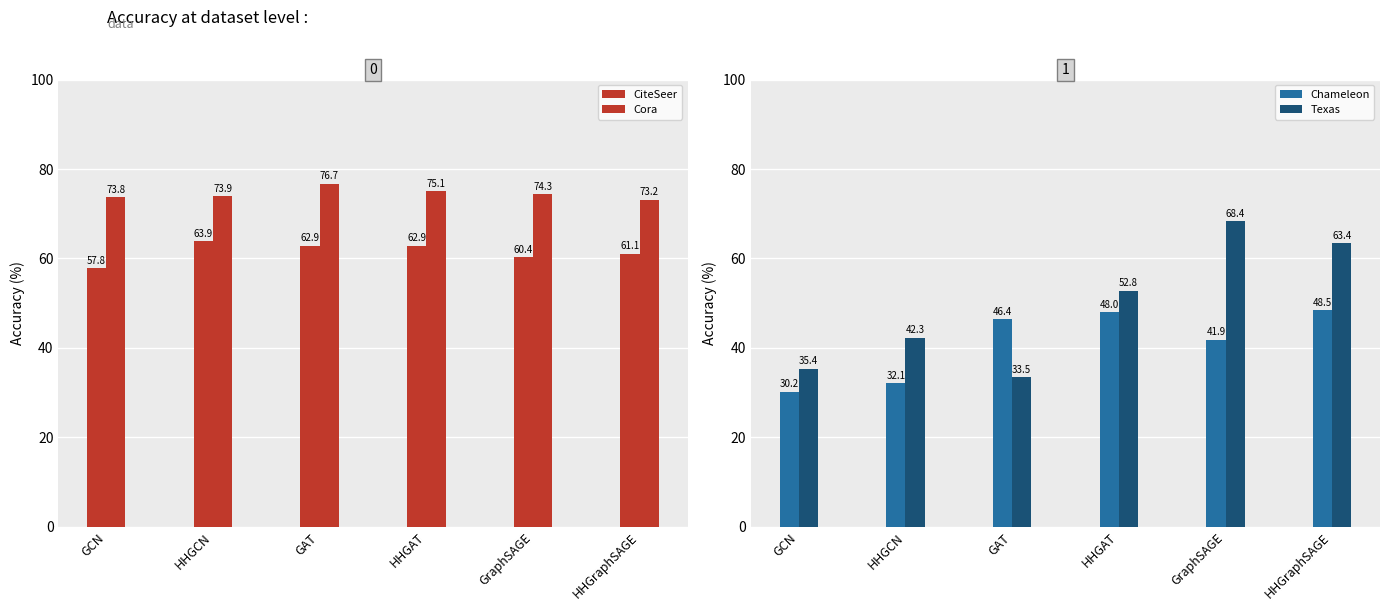

What is the maximum value shown in the chart?

76.7